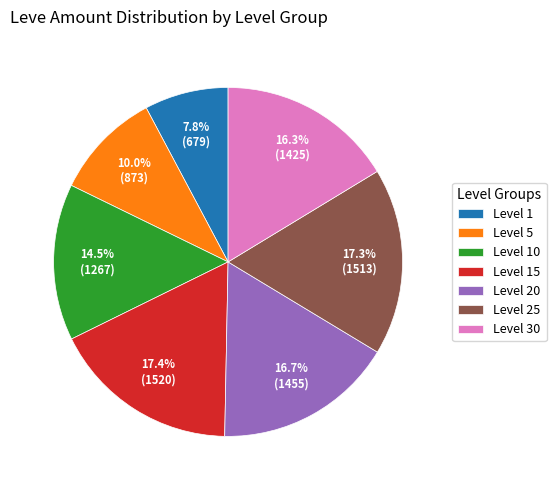

Count the number of slices in the pie.

7